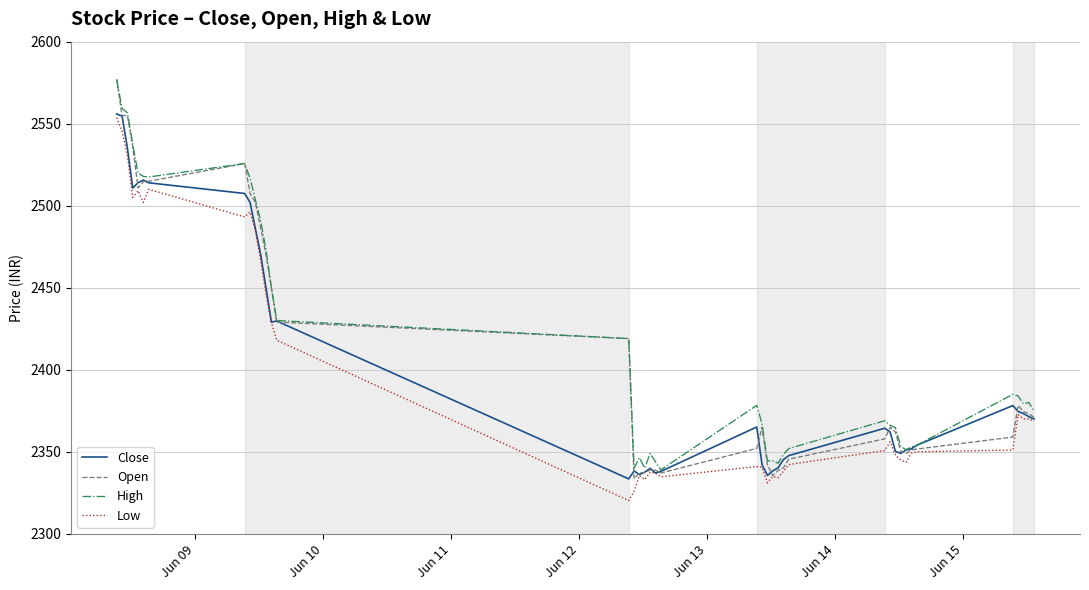

Does the chart have visible grid lines?

Yes